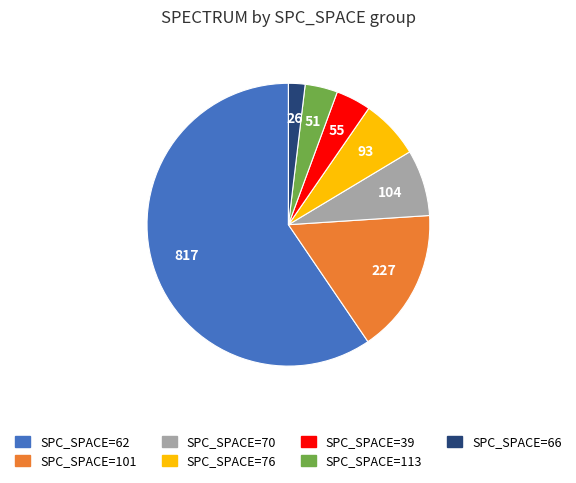

Is there a majority slice in this chart?

Yes